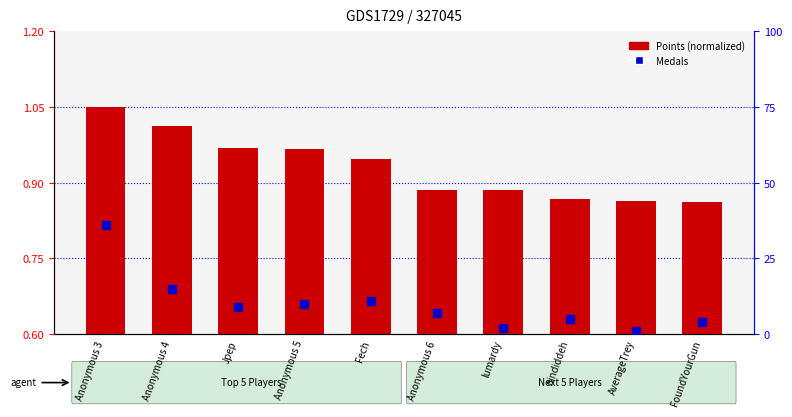

What is the total value across all series at Anonymous 3?

37.0